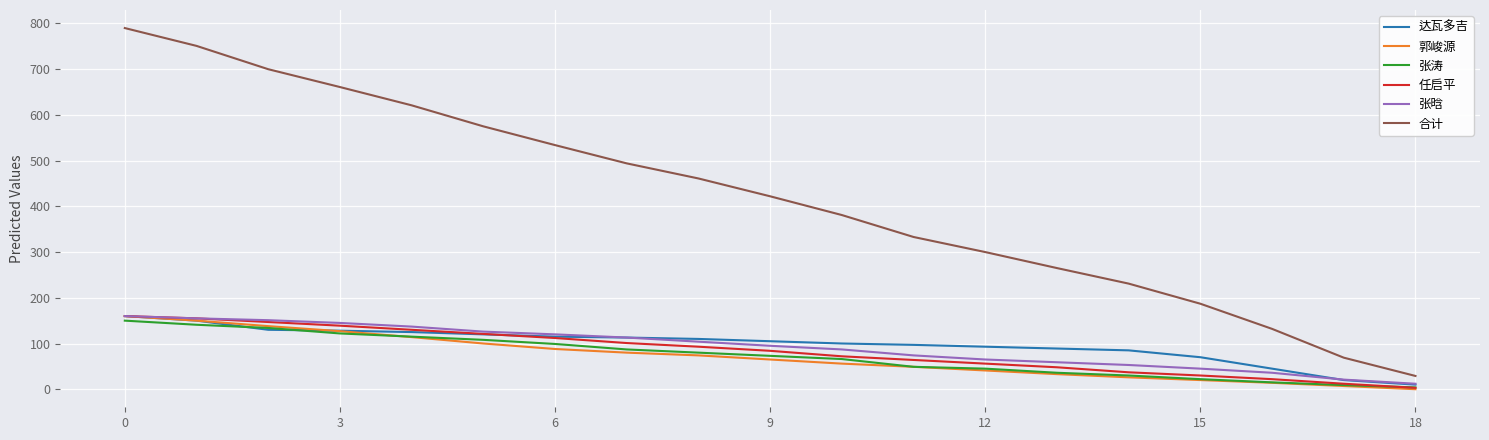

True or false: 合计 and 张涛 cross at least once.

False